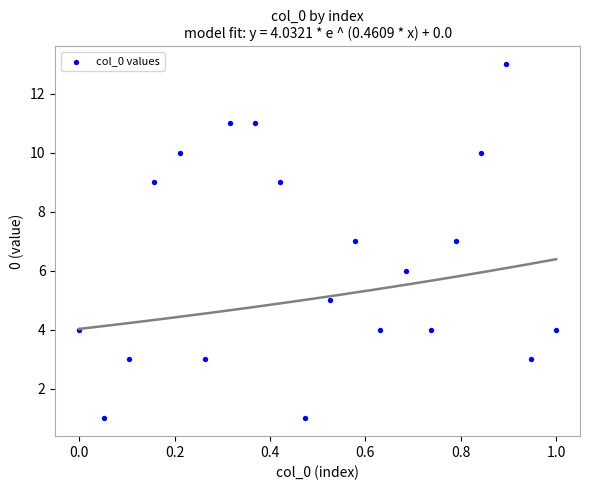

What is the range of Y values (max minus min)?

12